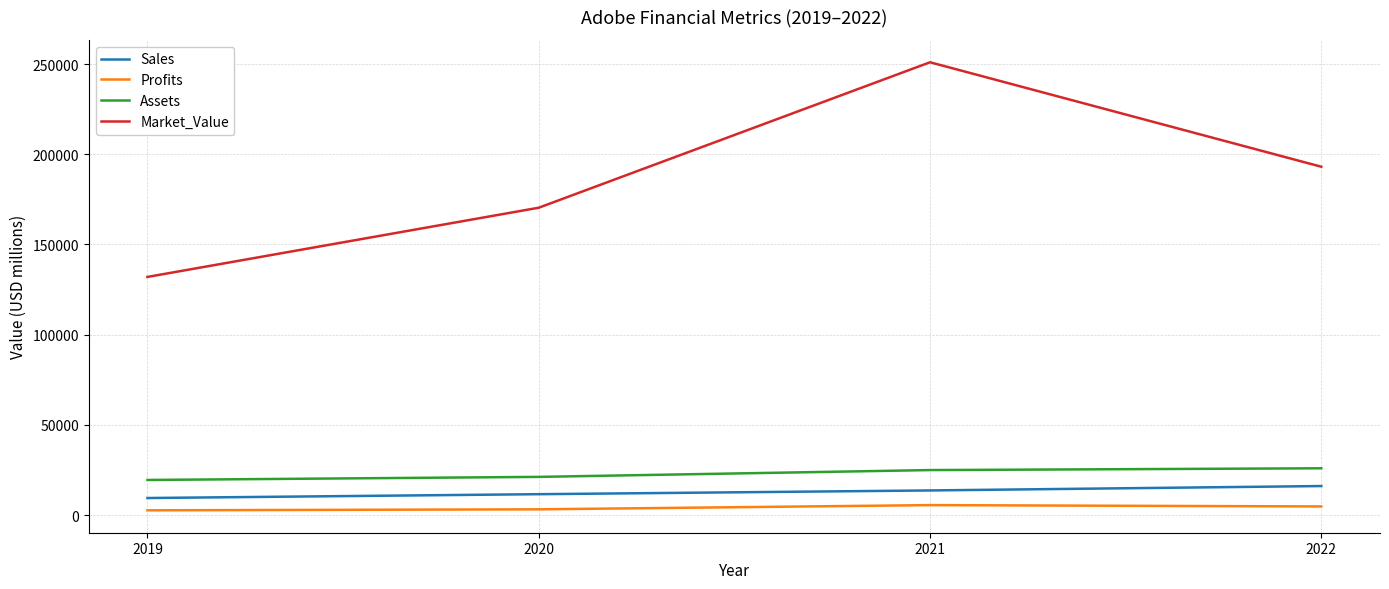

How many values in the Sales series are below 13697?

2